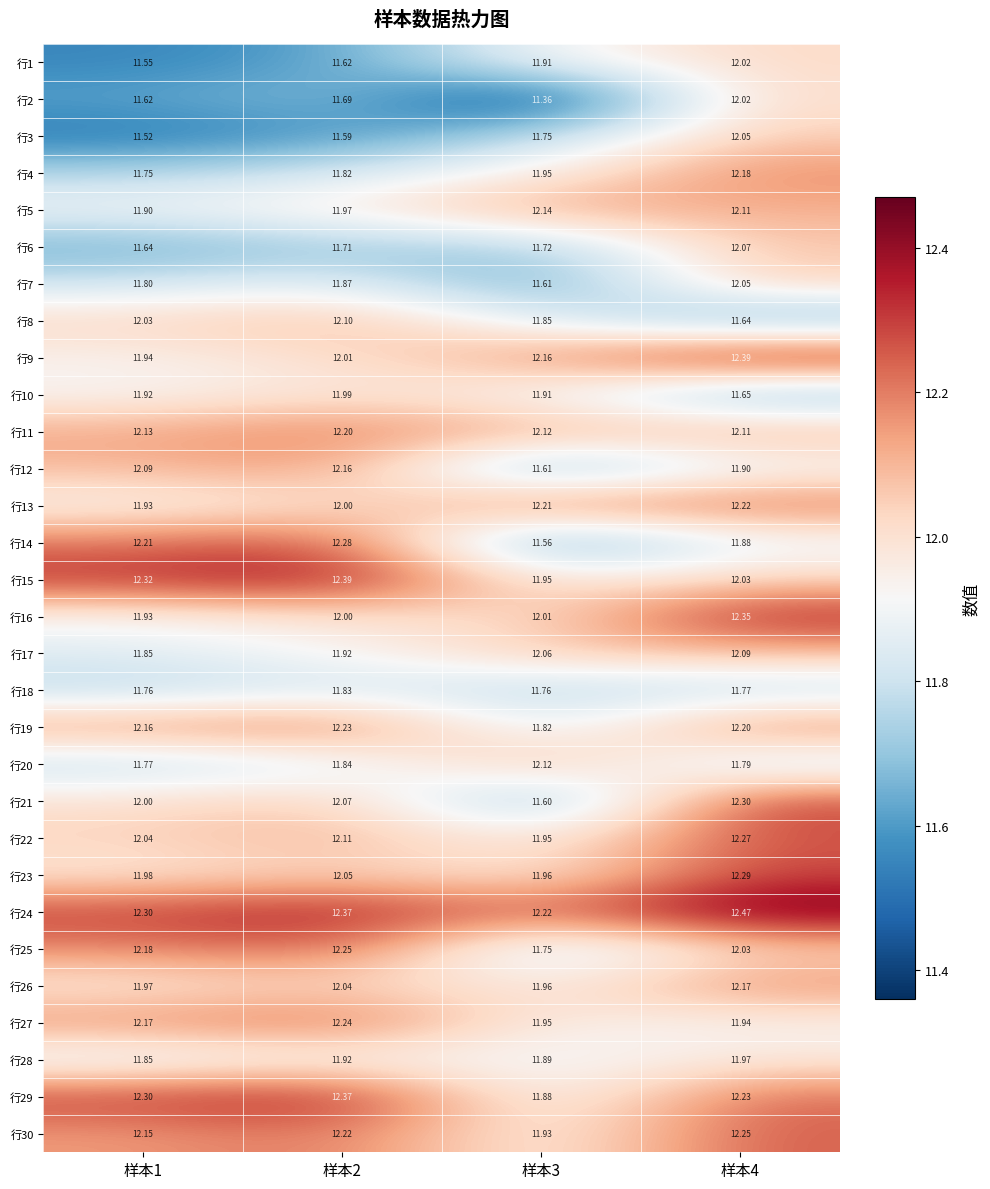

Is the value of 行26 at 样本4 greater than the value of 行15 at 样本4?

Yes